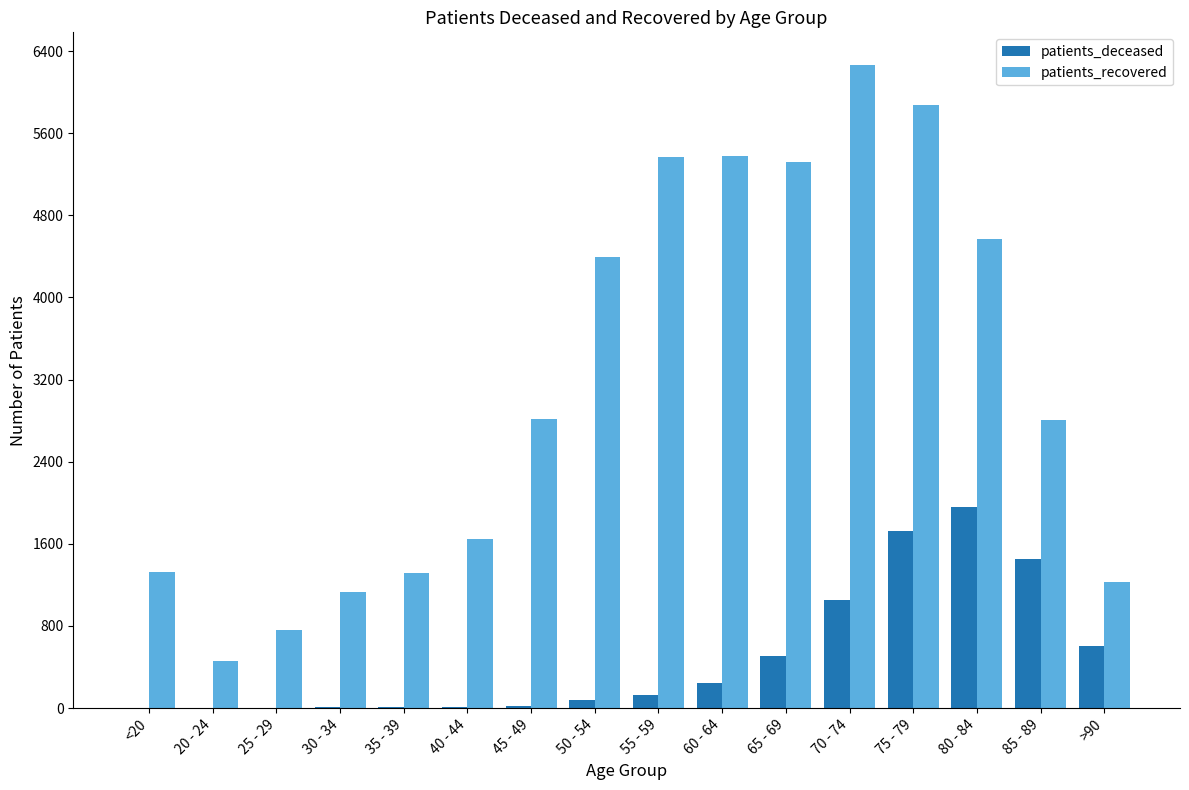

Which label corresponds to the largest value in the chart?

70 - 74